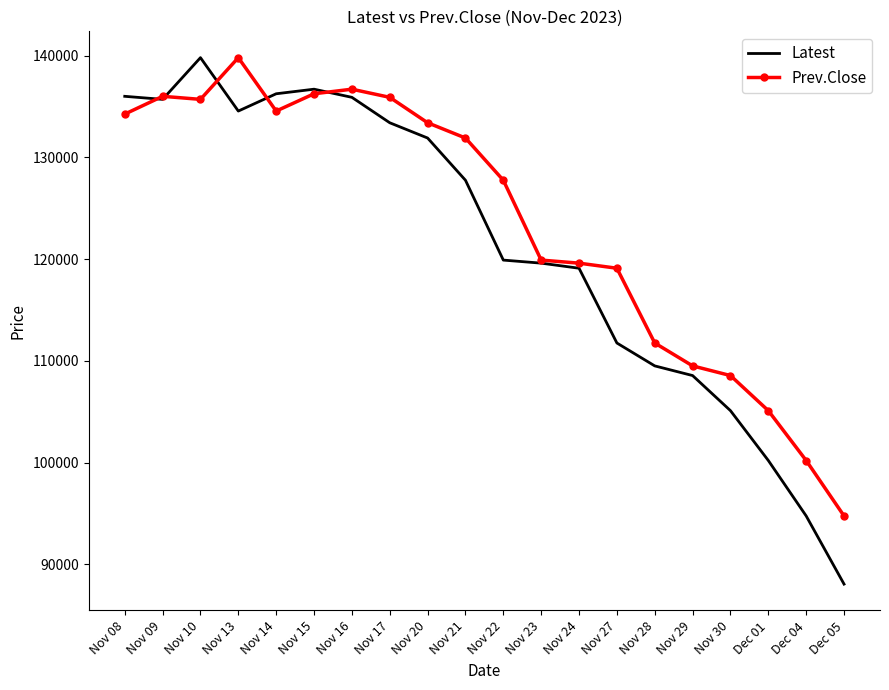

What is the minimum value for Latest?

88050